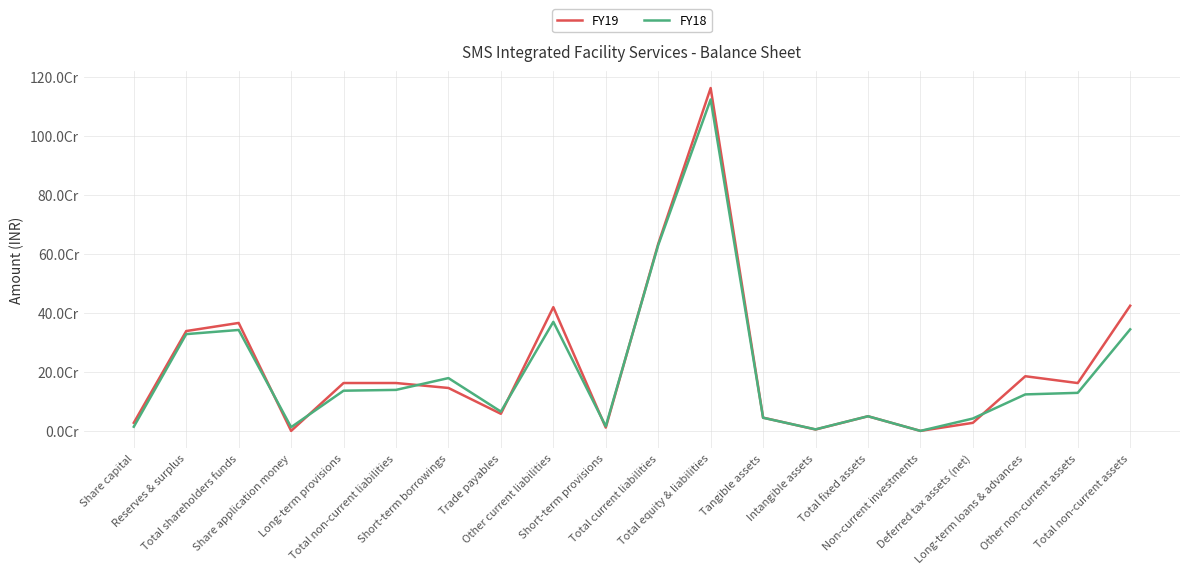

Is this an area chart (filled region under the line)?

No